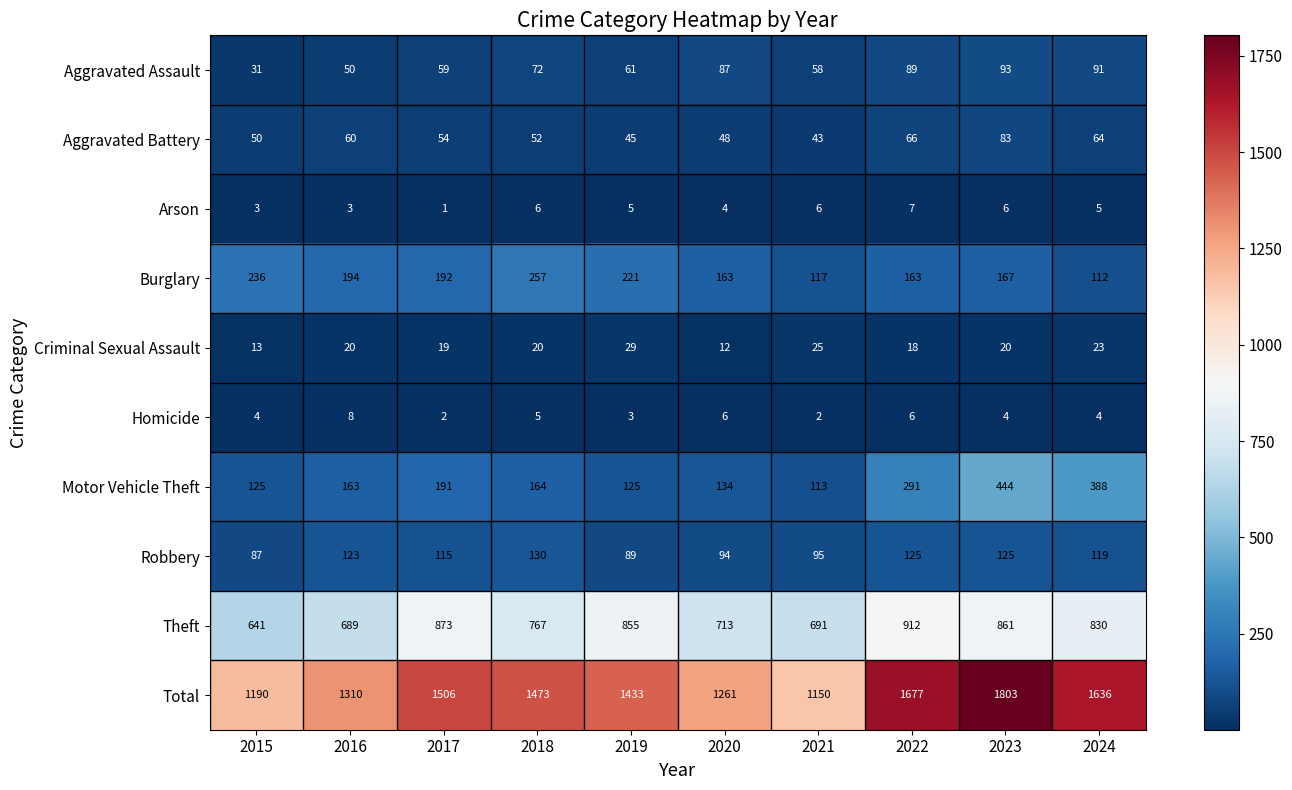

Count the number of categories in the chart.

10